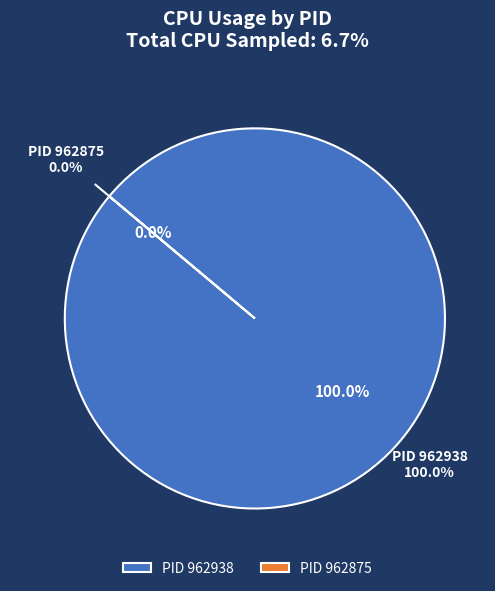

Is it true that 962938 is 100% of the pie?

True